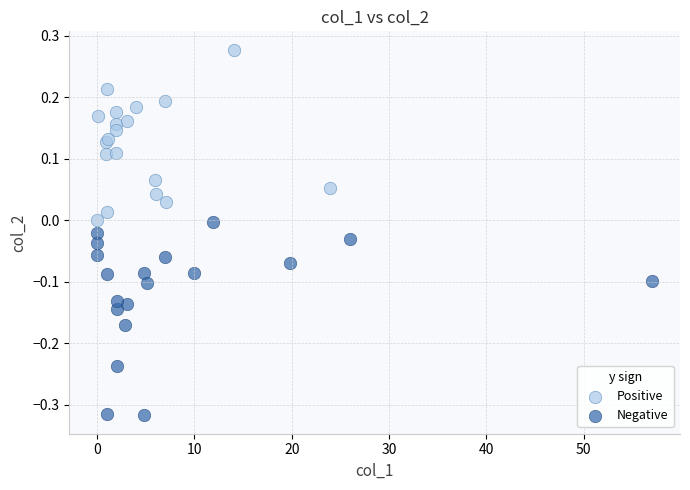

Which series contains the highest Y value?

Positive